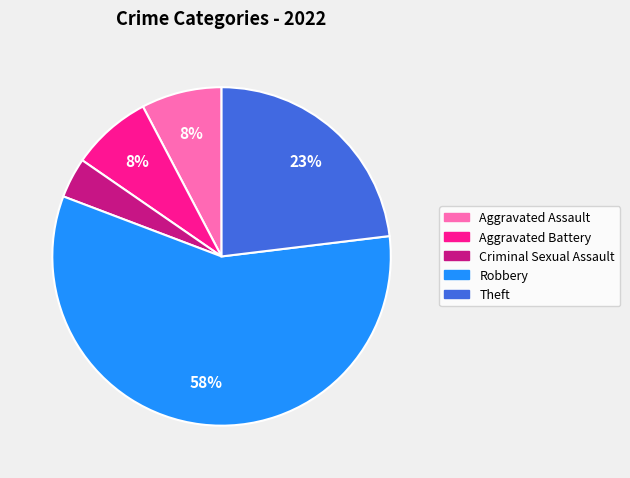

Which category accounts for the majority?

Robbery